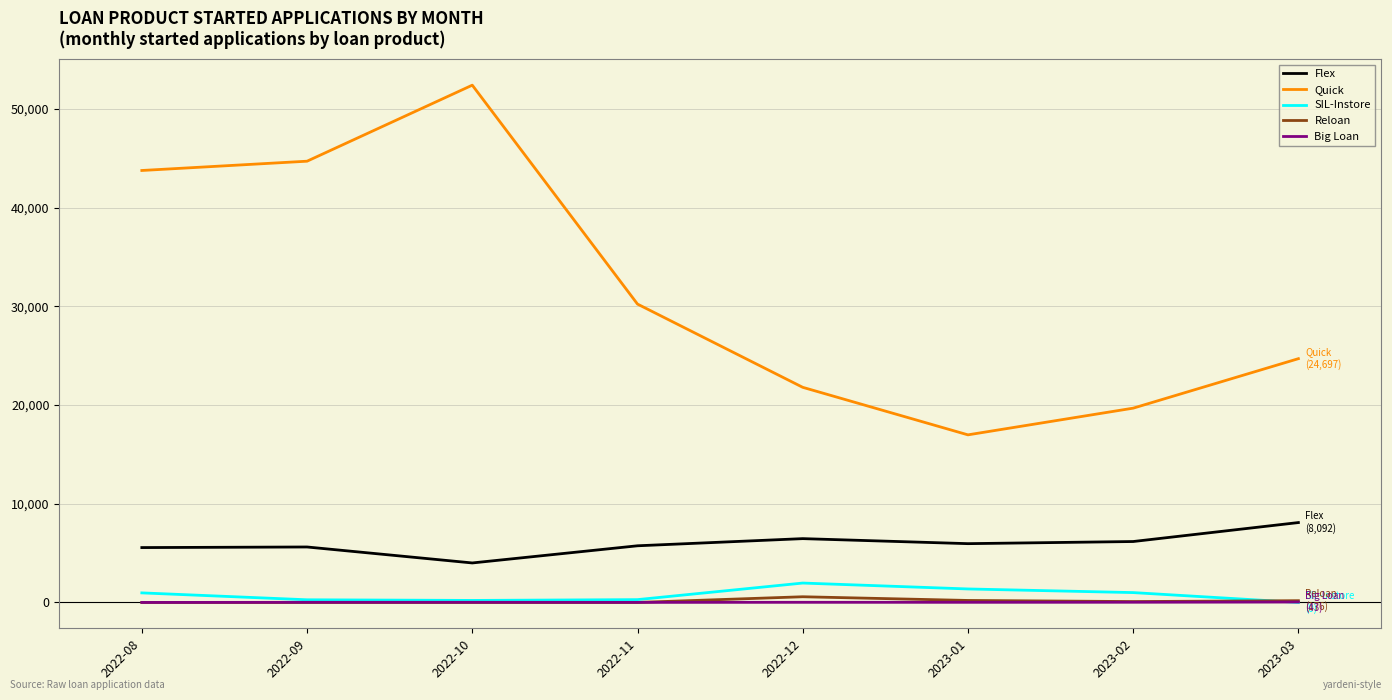

Read the Big Loan value at 2022-11, to the nearest 10.

10